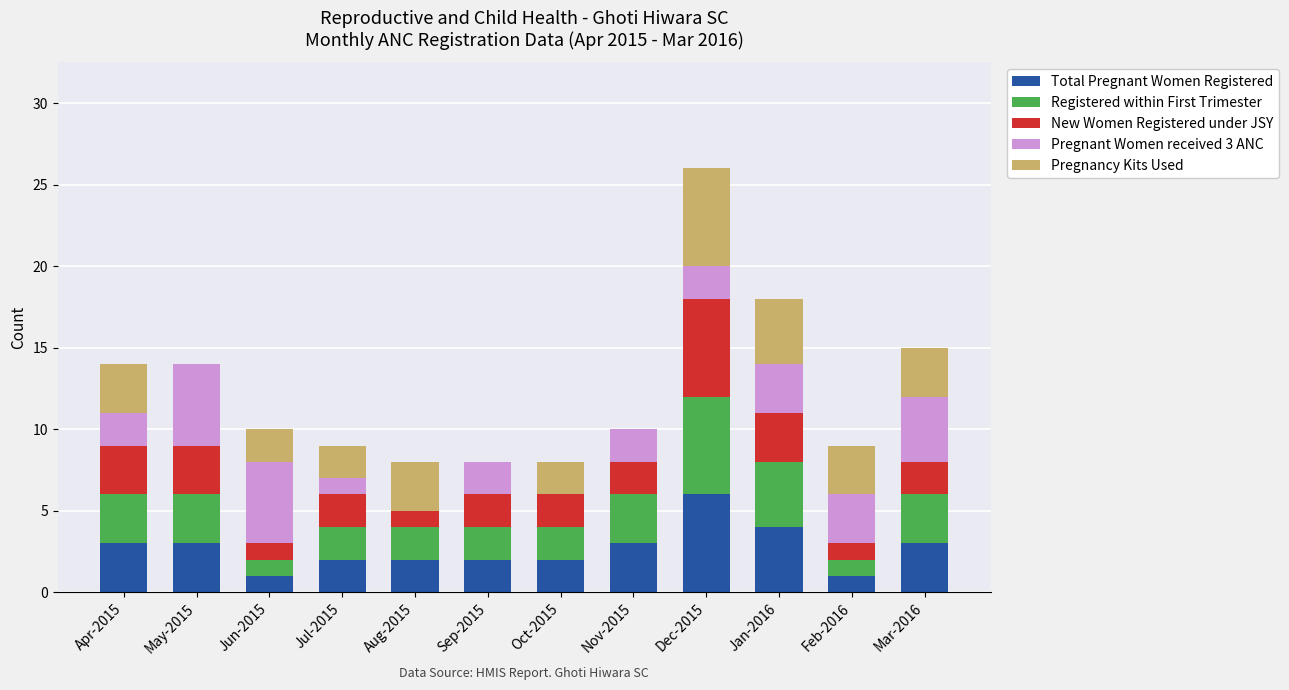

What is the total value across all series at Oct-2015?

8